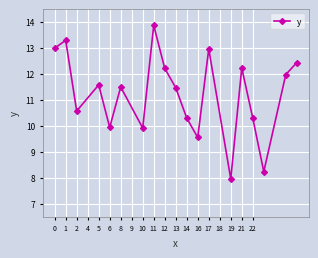

What is the smallest value displayed?

8.0